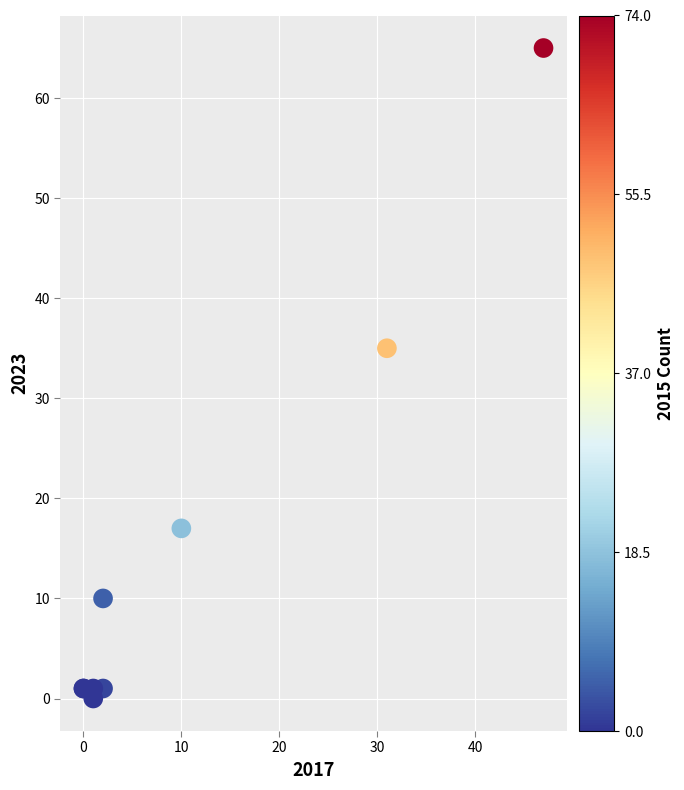

What Y value in the scatter plot is closest to 32?

35